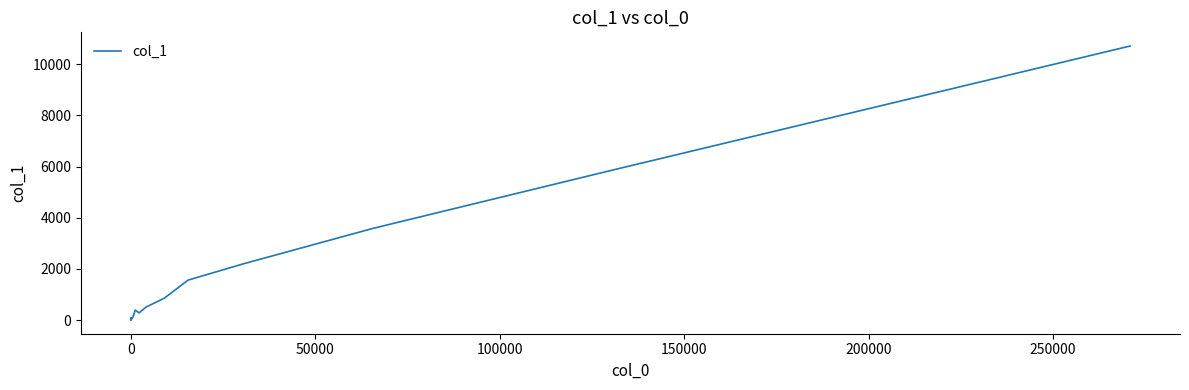

What is the average value?

1756